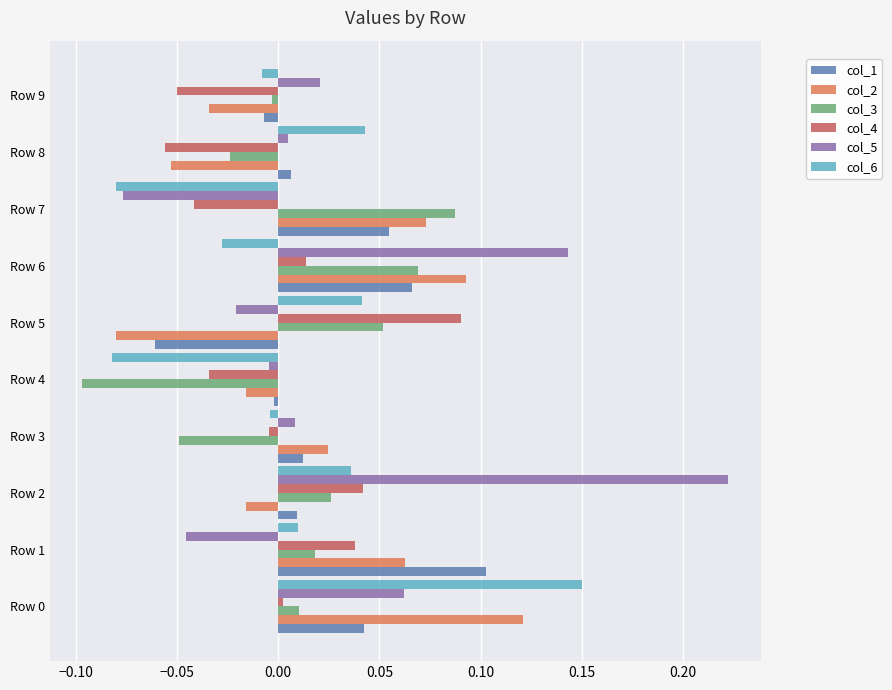

Which category has the highest value across all series?

Row 2